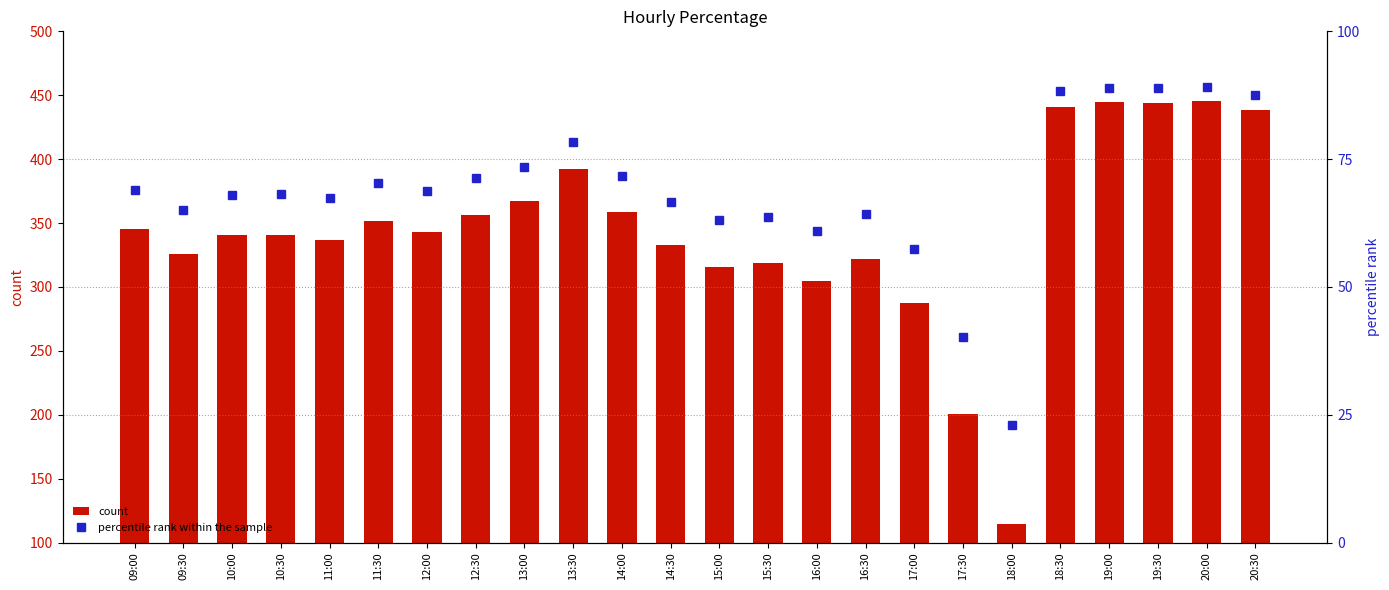

Reading left to right, transcribe all the data shown in this chart.

count: 09:00=345.2	09:30=325.7	10:00=340.3	10:30=340.6	11:00=337.0	11:30=352.0	12:00=343.3	12:30=356.3	13:00=366.9	13:30=392.2	14:00=358.8	14:30=333.0	15:00=315.3	15:30=318.4	16:00=304.3	16:30=321.6	17:00=287.5	17:30=200.6	18:00=114.8	18:30=441.2	19:00=444.4	19:30=444.2	20:00=445.2	20:30=438.1
percentile rank within the sample: 09:00=69.0	09:30=65.1	10:00=68.1	10:30=68.1	11:00=67.4	11:30=70.4	12:00=68.7	12:30=71.3	13:00=73.4	13:30=78.4	14:00=71.8	14:30=66.6	15:00=63.1	15:30=63.7	16:00=60.9	16:30=64.3	17:00=57.5	17:30=40.1	18:00=23.0	18:30=88.2	19:00=88.9	19:30=88.8	20:00=89.0	20:30=87.6